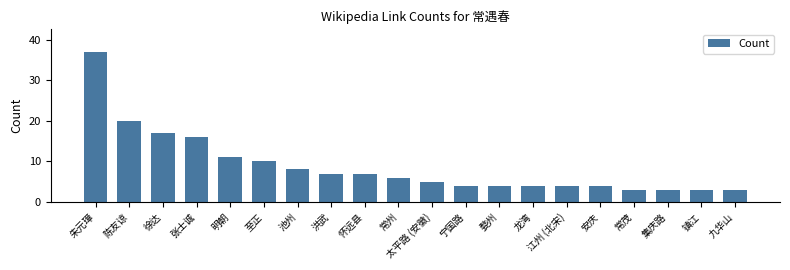

Reading left to right, transcribe all the data shown in this chart.

朱元璋=37	陈友谅=20	徐达=17	张士诚=16	明朝=11	至正=10	池州=8	洪武=7	怀远县=7	常州=6	太平路 (安徽)=5	宁国路=4	婺州=4	龙湾=4	江州 (北宋)=4	安庆=4	常茂=3	集庆路=3	镇江=3	九华山=3